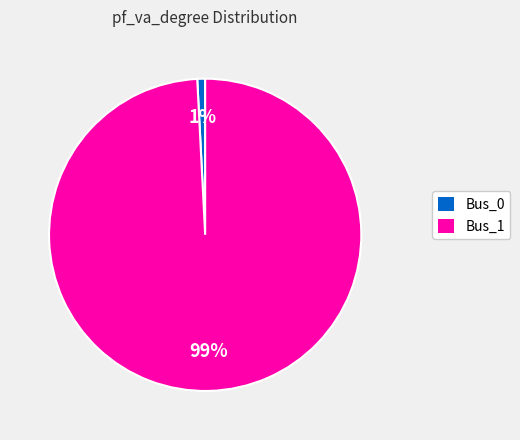

Does any single category account for the majority?

Yes